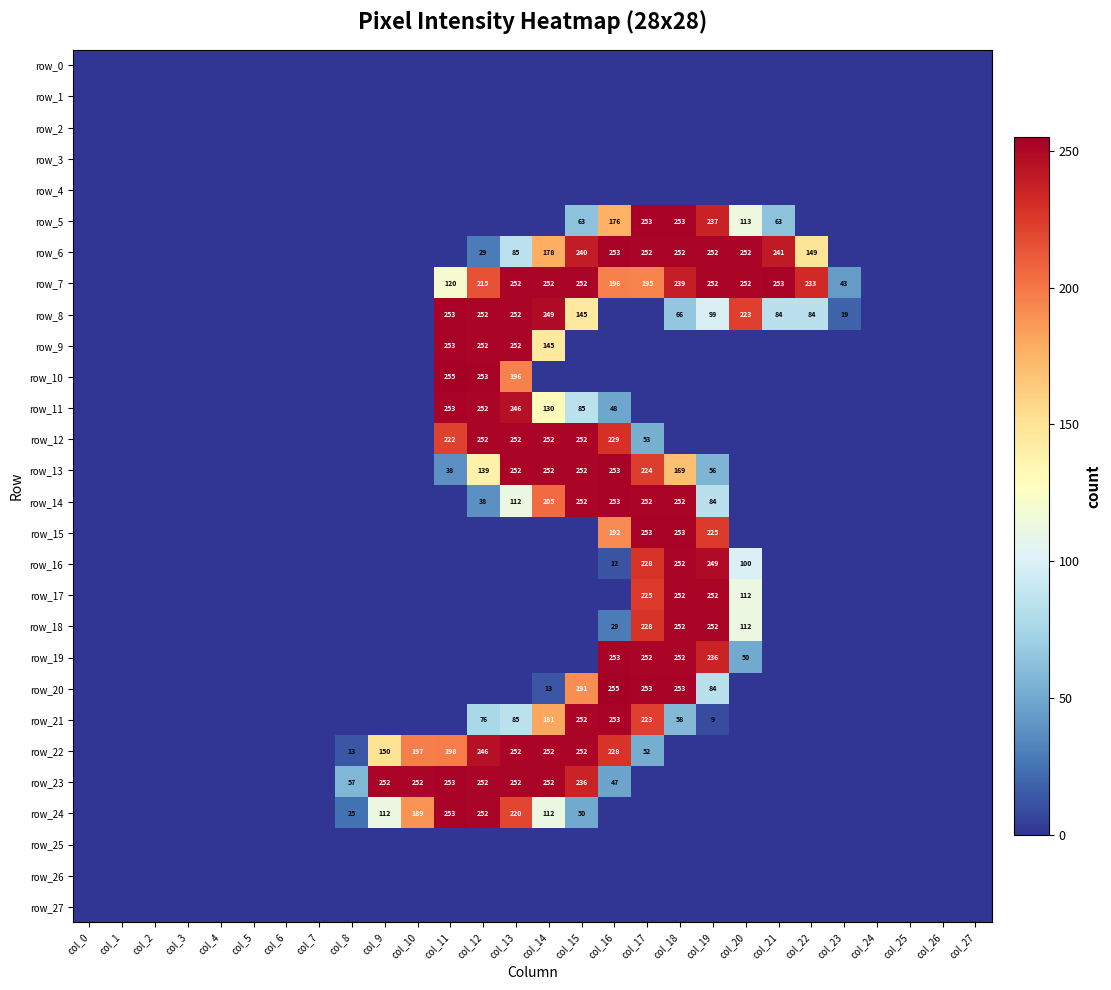

Which category has the highest value in the row_14 series?

col_16